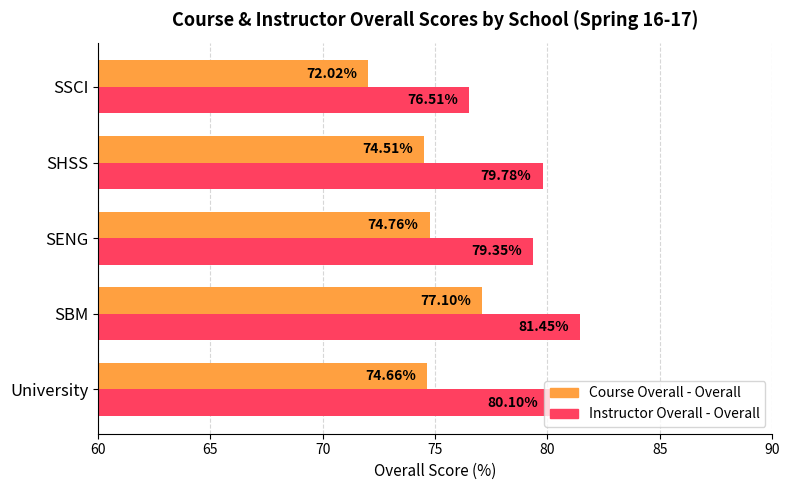

What are all the series names shown in the legend?

Course Overall - Overall, Instructor Overall - Overall